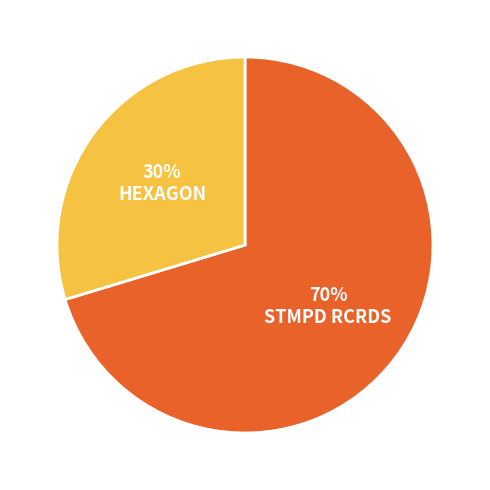

The HEXAGON slice represents 30% of the pie. True or false?

True